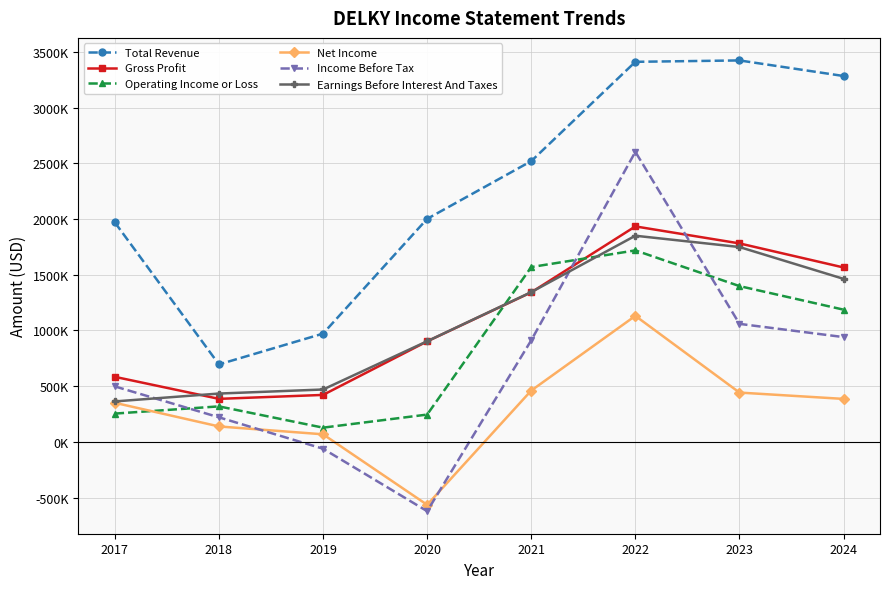

Does the chart have visible grid lines?

Yes